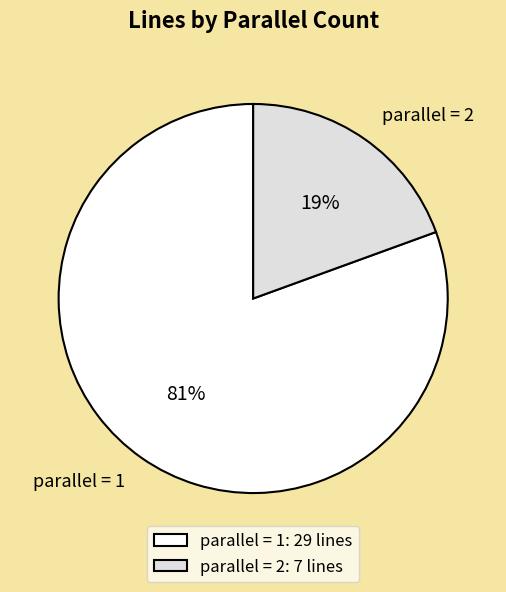

How many segments does this pie chart have?

2